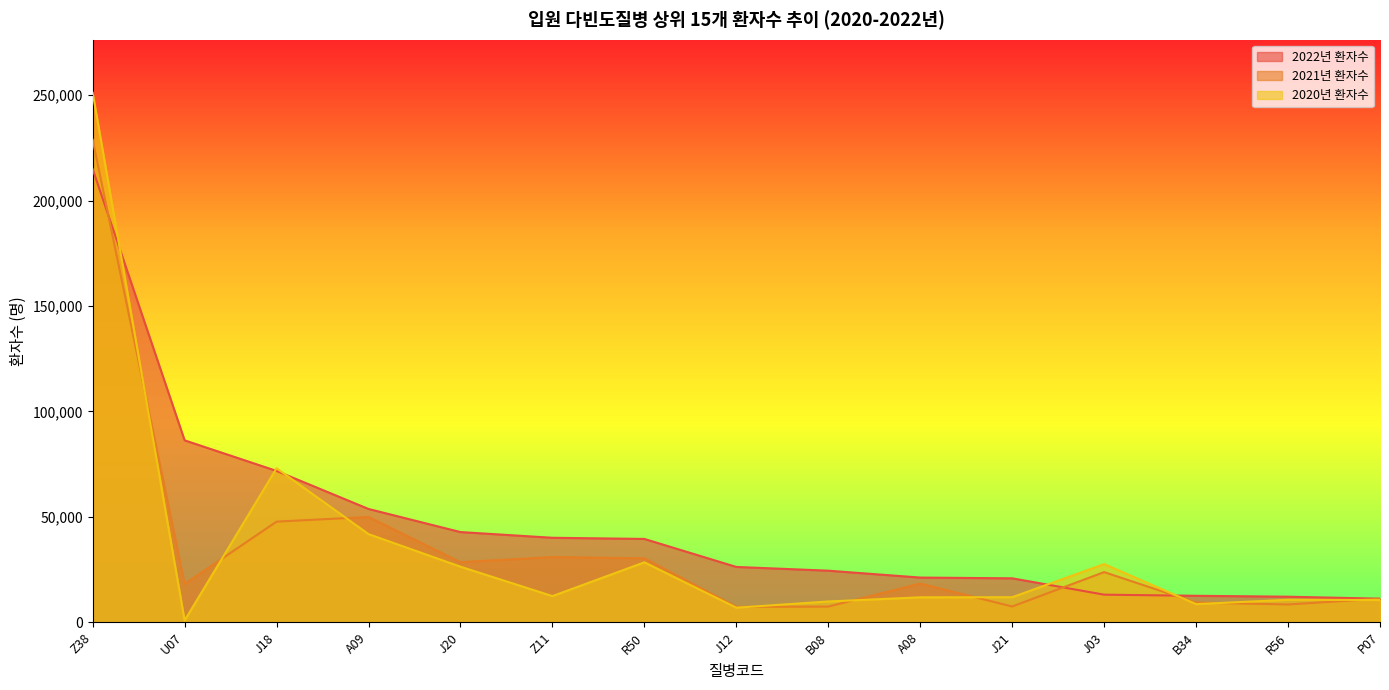

Reading right to left, what are all the values shown in this chart?

2022년 환자수: P07=11190	R56=12129	B34=12555	J03=13094	J21=20847	A08=21204	B08=24469	J12=26247	R50=39529	Z11=40082	J20=42790	A09=53752	J18=71791	U07=86309	Z38=215024
2021년 환자수: P07=11207	R56=8443	B34=9348	J03=23795	J21=7486	A08=18368	B08=7439	J12=7316	R50=30350	Z11=30939	J20=28492	A09=49952	J18=47744	U07=18147	Z38=228978
2020년 환자수: P07=10557	R56=10658	B34=8603	J03=27595	J21=11891	A08=11832	B08=9861	J12=6914	R50=28437	Z11=12410	J20=26360	A09=41816	J18=73066	U07=848	Z38=251219